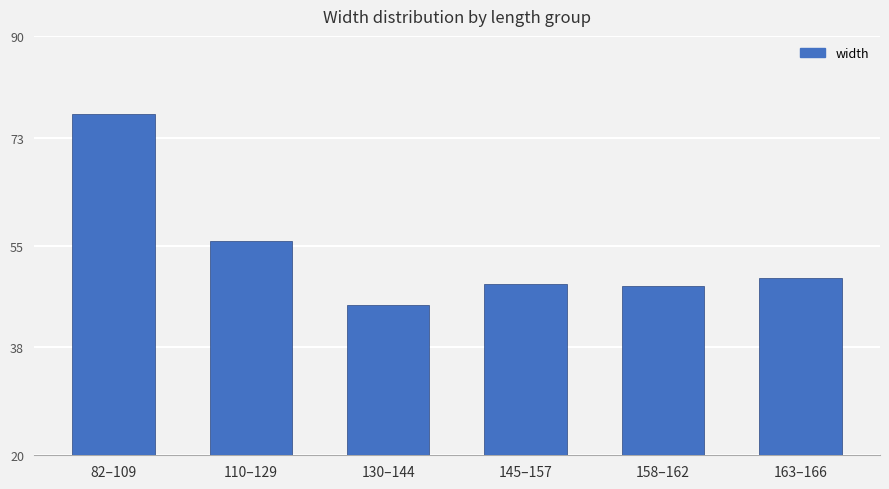

What is the smallest value displayed?

45.1